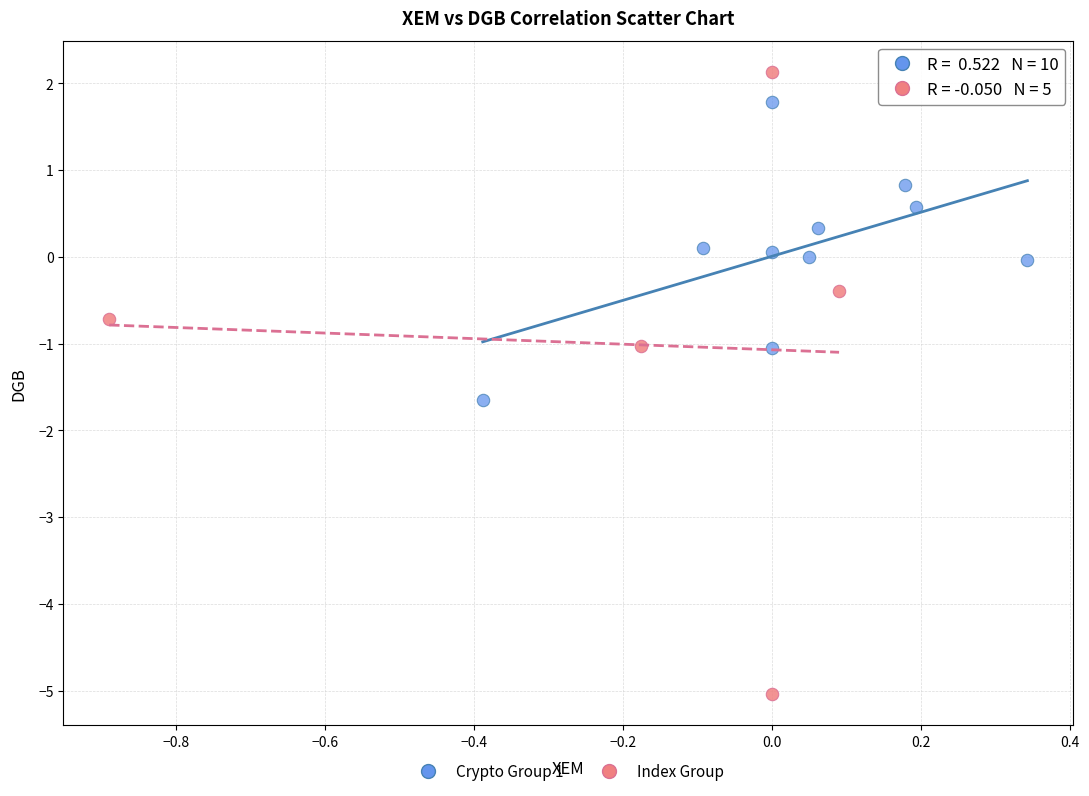

Which series reaches the maximum Y coordinate?

Index Group